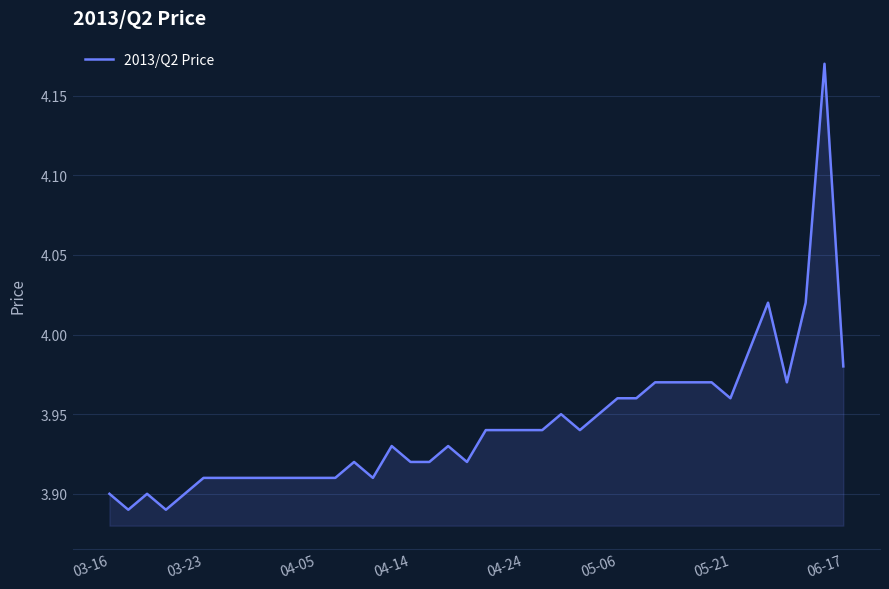

What is the difference between the maximum and minimum values?

0.3